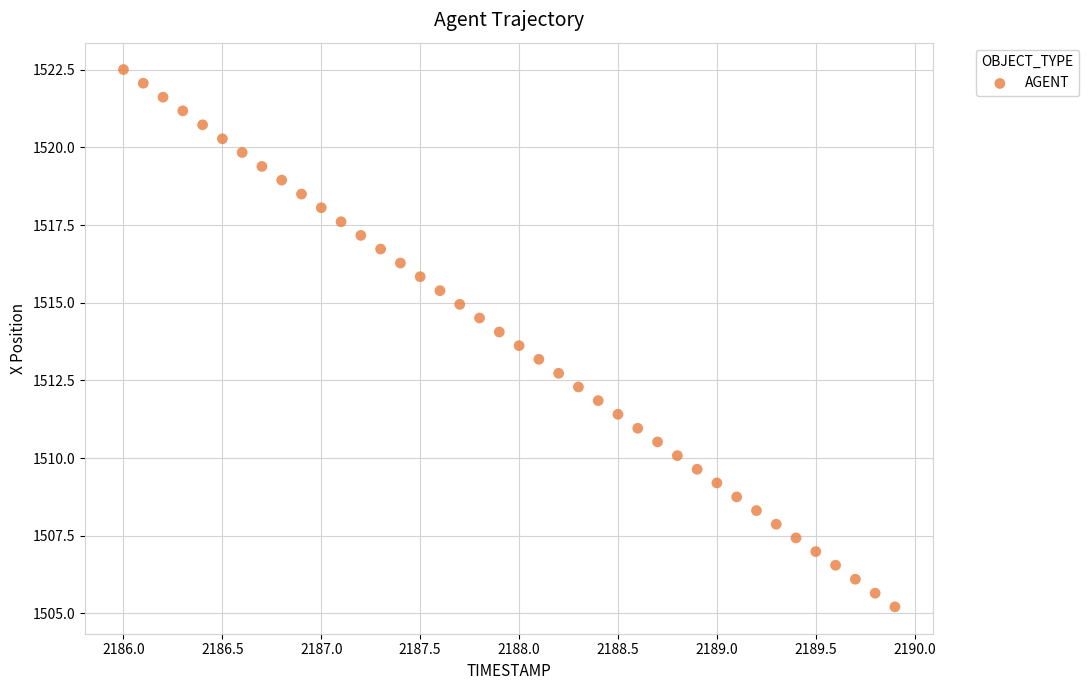

What is the range of Y values (max minus min)?

17.3